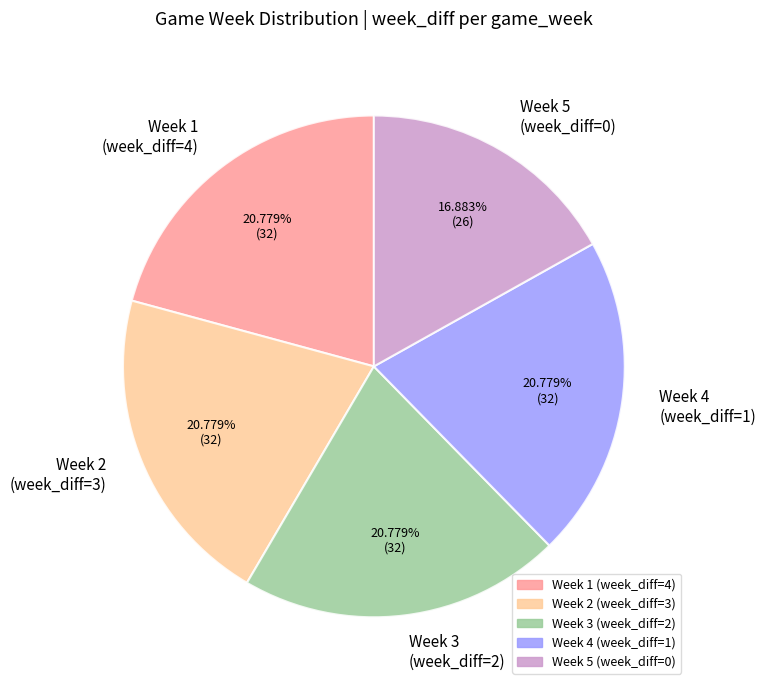

Is Week 5 (week_diff=0) the majority of the pie?

No